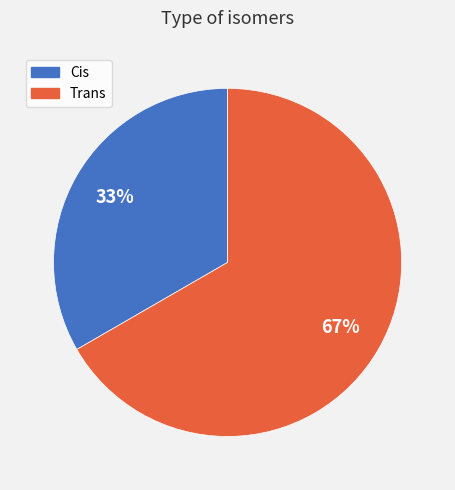

What is the largest slice in the pie chart?

Trans